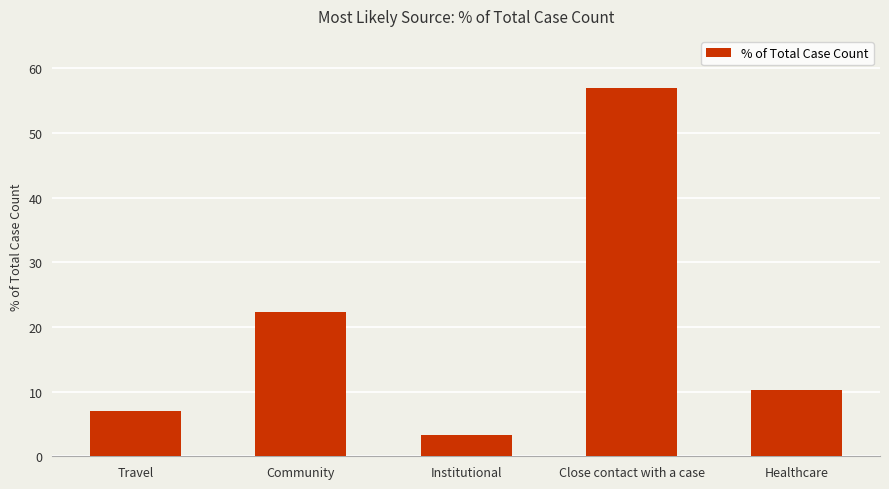

What is the value of the 2nd bar from the left?

22.3